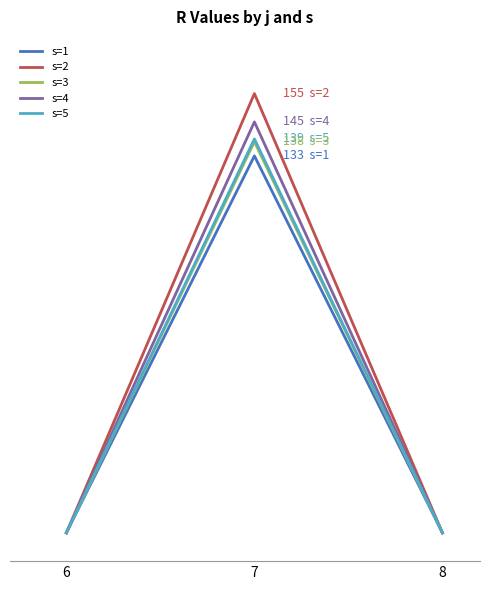

List the series in order of their peak value, lowest first.

s=1, s=3, s=5, s=4, s=2